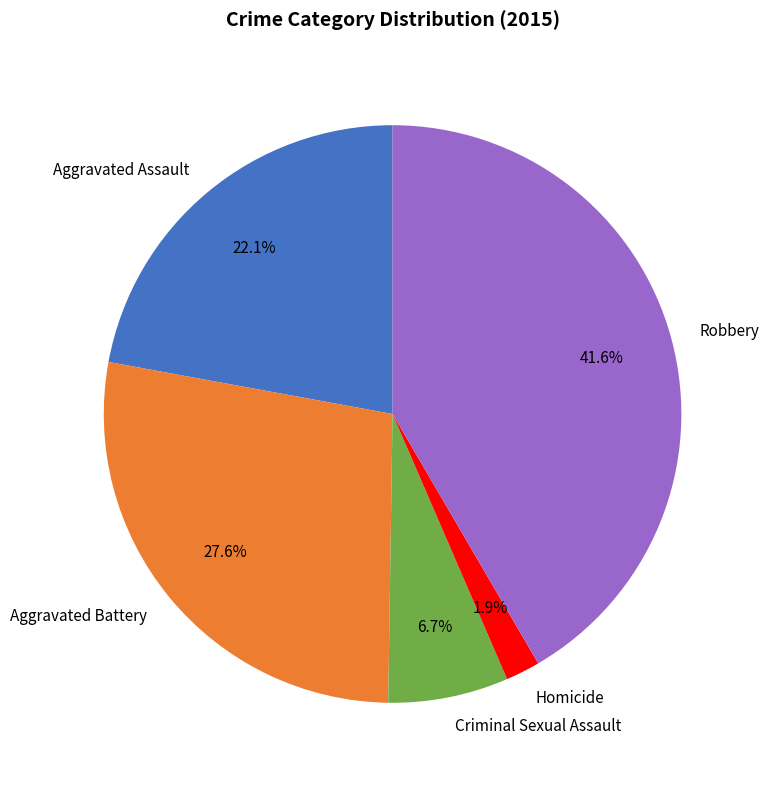

Between Robbery and Homicide, which is larger?

Robbery